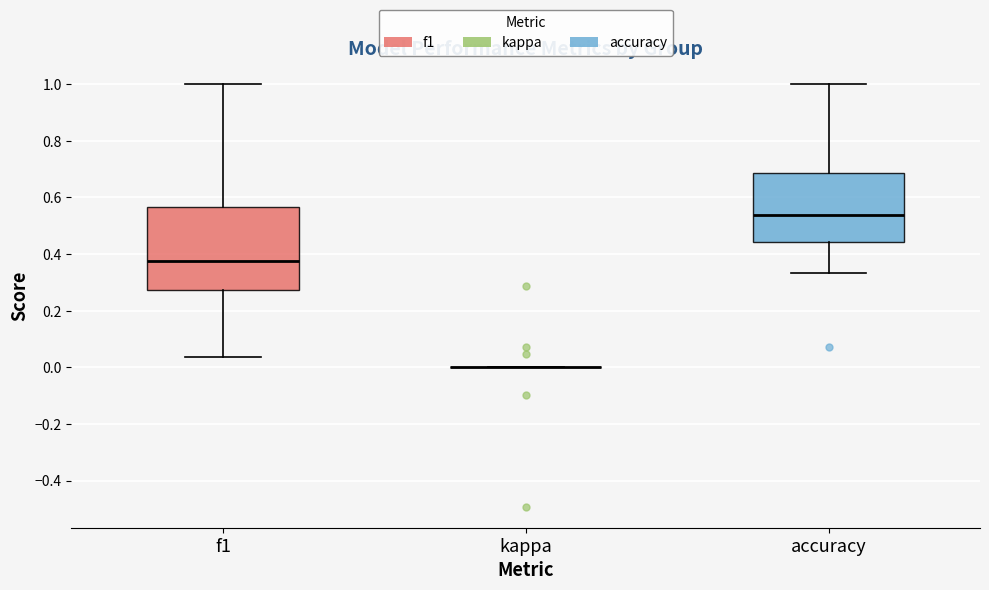

Reading left to right, transcribe this box plot: for each box, give where its median line is, the range the box spans, and where its two whiskers end, as read against the y-axis. The values are not printed on the chart, so give them approximately, as read against the axis.

f1: median 0.38, box 0.28 to 0.56, whiskers 0.04 to 1.00
kappa: box collapsed to a line at 0.00, whiskers 0.00 to 0.00
accuracy: median 0.54, box 0.44 to 0.68, whiskers 0.34 to 1.00